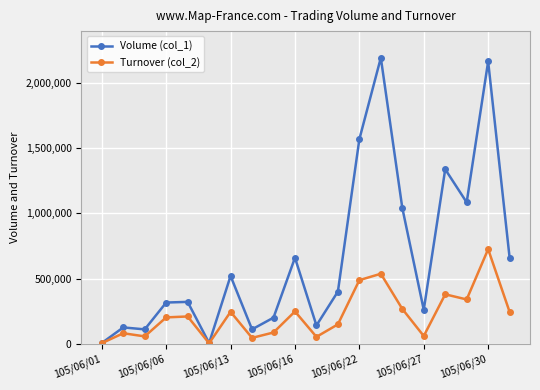

List the series in order of their peak value, lowest first.

Turnover (col_2), Volume (col_1)